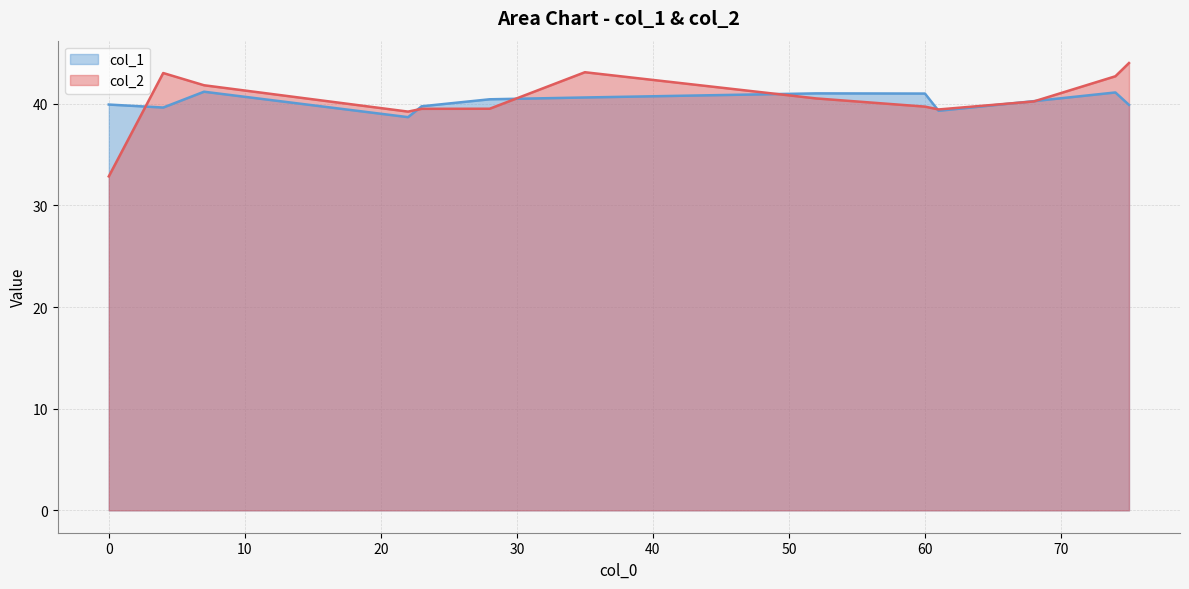

What is the value of the col_1 line point at the 1st from the left?

39.9